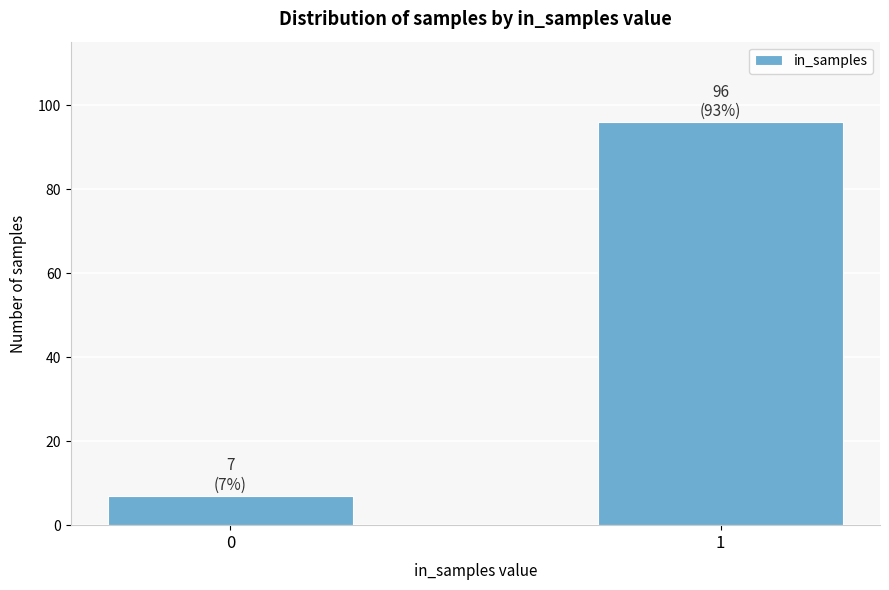

Reading left to right, extract all data points from this chart.

7	96